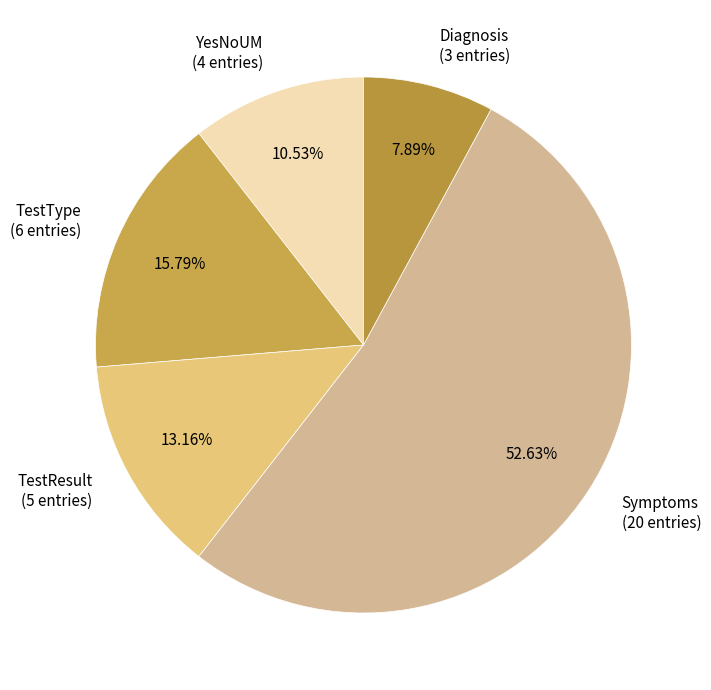

Combined, do Symptoms and TestResult account for over 50%?

Yes